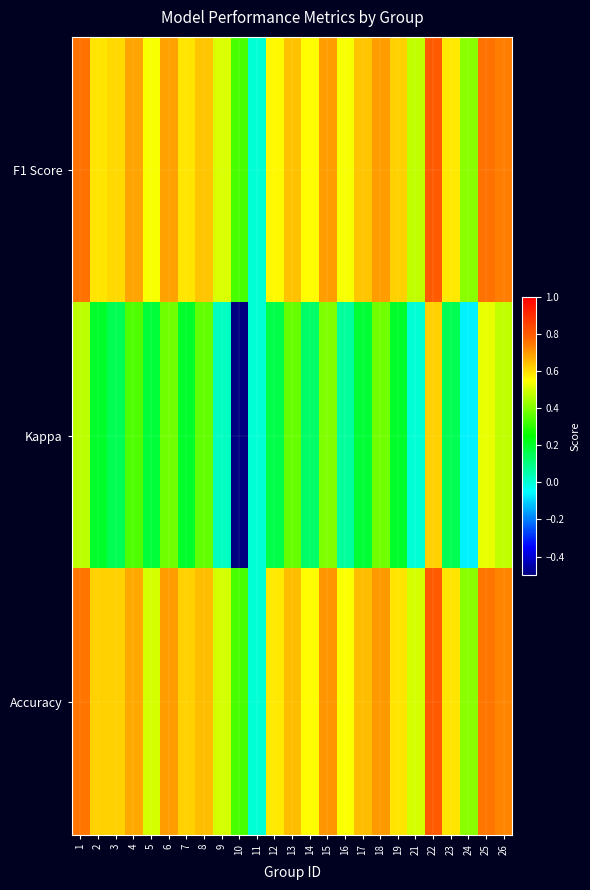

Rank the series by their maximum value, from highest to lowest.

F1 Score, Accuracy, Kappa